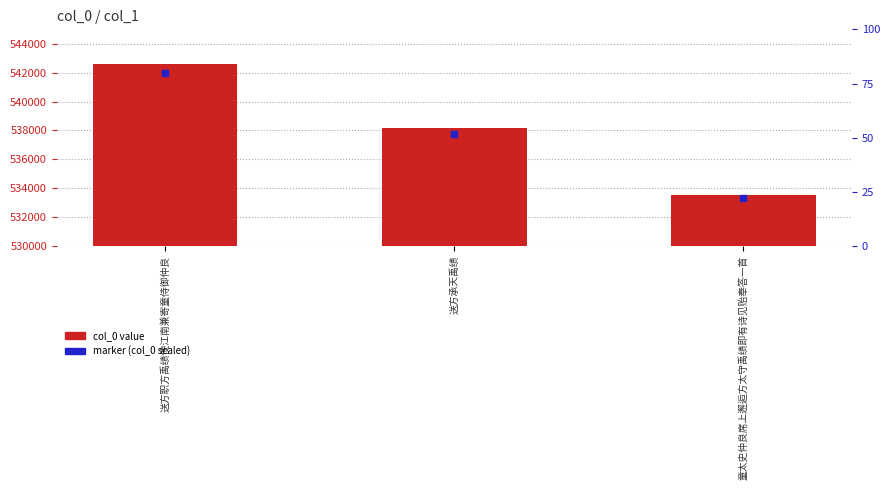

At which category is the sum across all series the highest?

送方职方禹绩使江南兼寄童侍御仲良